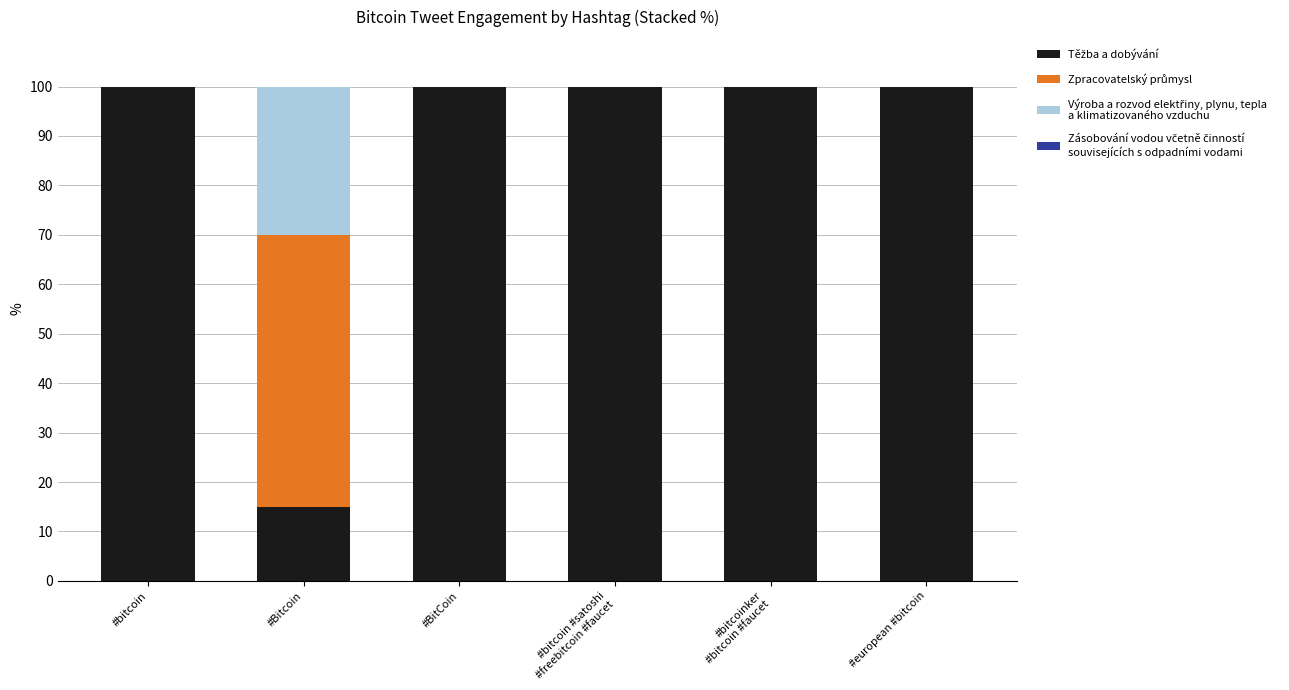

What is the total value across all series at #Bitcoin?

100